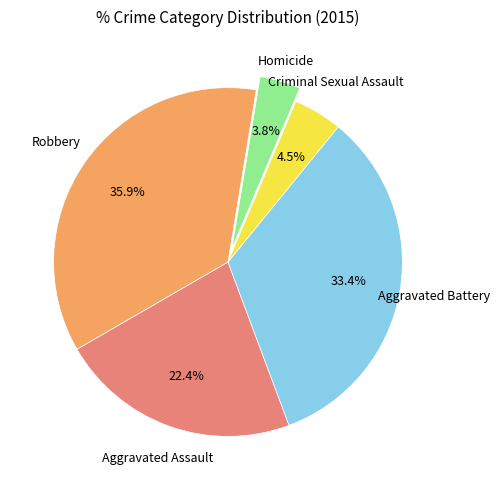

To the nearest percent, what is the difference between the Homicide and Criminal Sexual Assault slice percentages?

1%